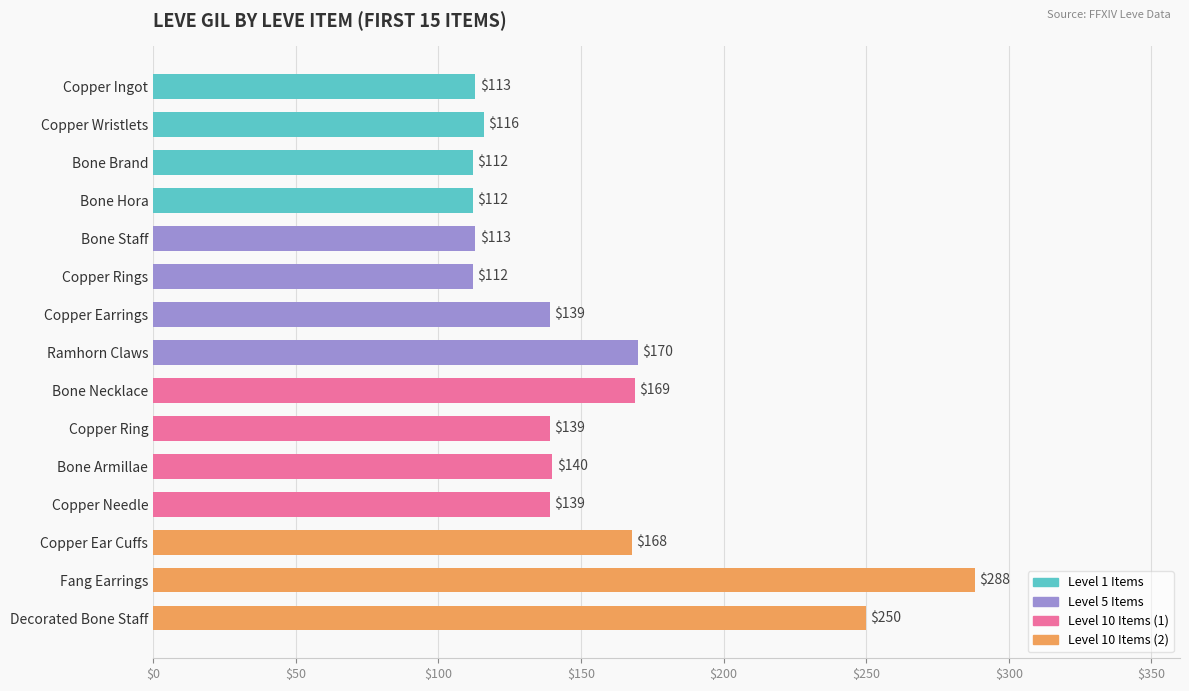

Where is the data nearest to the value 200?

Ramhorn Claws